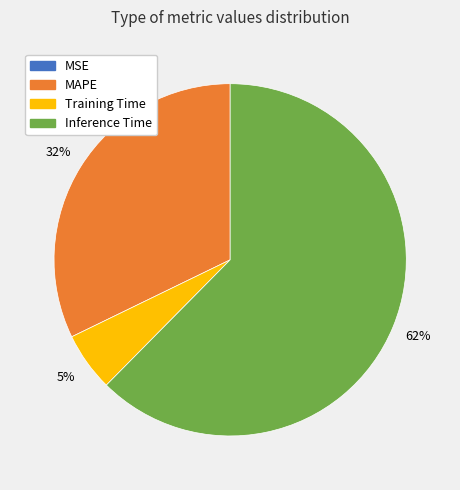

Is there any slice that represents more than half of the pie?

Yes